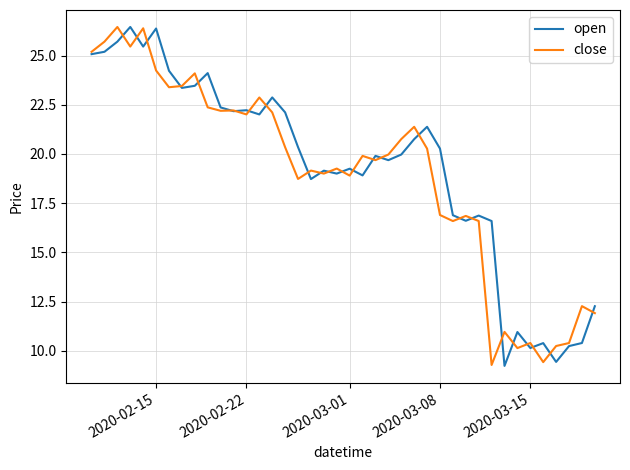

What is the maximum value for close?

26.5